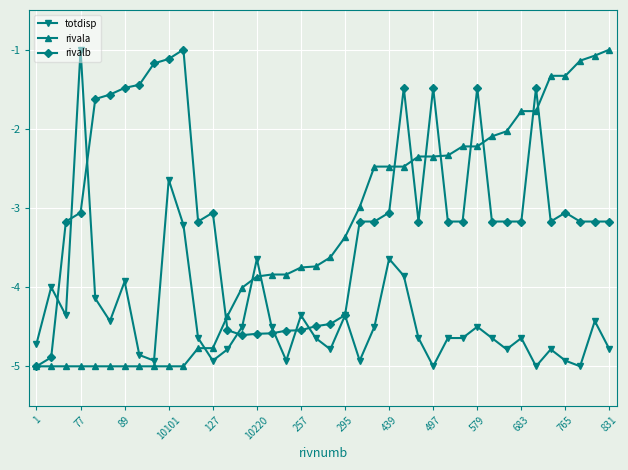

Rank the series by their average value, from lowest to highest.

totdisp, rivala, rivalb